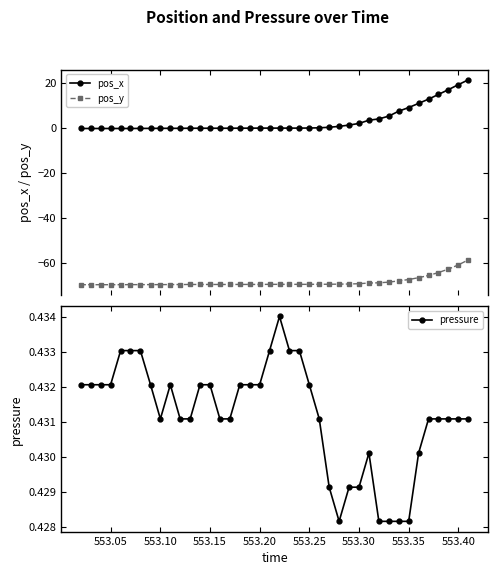

What is the minimum value for pos_y?

-69.8